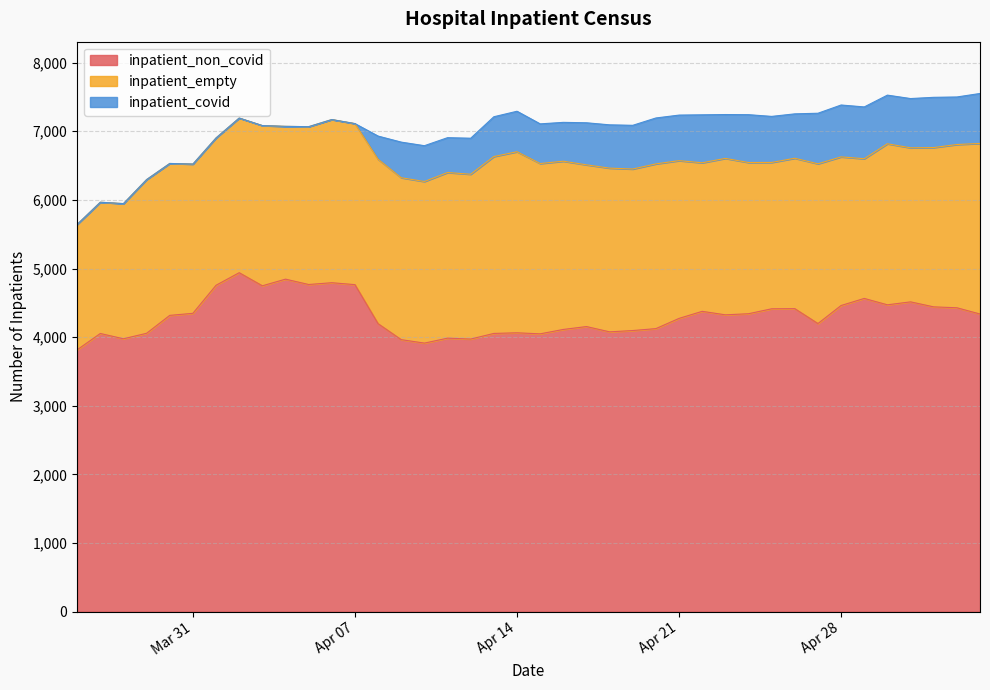

Reading left to right, what are all the values shown in this chart?

inpatient_non_covid: 0=3815	1=4053	2=3976	3=4056	4=4317	5=4347	6=4756	7=4939	8=4748	9=4845	10=4767	11=4793	12=4765	13=4196	14=3963	15=3913	16=3985	17=3972	18=4054	19=4063	20=4048	21=4112	22=4154	23=4077	24=4096	25=4124	26=4273	27=4376	28=4325	29=4341	30=4413	31=4415	32=4198	33=4461	34=4564	35=4471	36=4514	37=4441	38=4428	39=4337
inpatient_empty: 0=1828	1=1913	2=1970	3=2240	4=2214	5=2175	6=2147	7=2254	8=2335	9=2227	10=2300	11=2378	12=2347	13=2396	14=2360	15=2355	16=2414	17=2402	18=2578	19=2639	20=2482	21=2452	22=2357	23=2386	24=2354	25=2401	26=2299	27=2165	28=2280	29=2204	30=2133	31=2192	32=2328	33=2166	34=2036	35=2347	36=2245	37=2322	38=2379	39=2486
inpatient_covid: 0=0	1=0	2=0	3=0	4=0	5=0	6=0	7=0	8=0	9=0	10=0	11=0	12=0	13=338	14=519	15=522	16=508	17=525	18=580	19=590	20=578	21=566	22=613	23=631	24=637	25=669	26=664	27=699	28=639	29=697	30=671	31=647	32=737	33=756	34=755	35=709	36=718	37=732	38=693	39=728